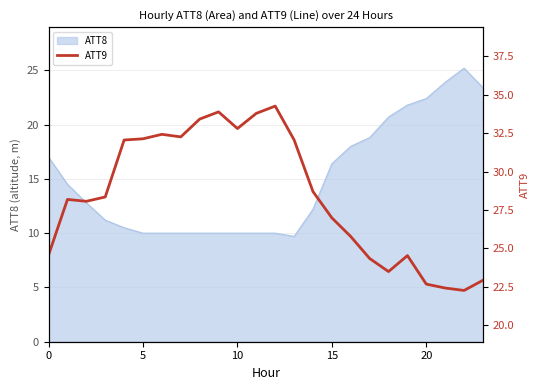

The value of ATT8 at 5 is 10.0. True or false?

True